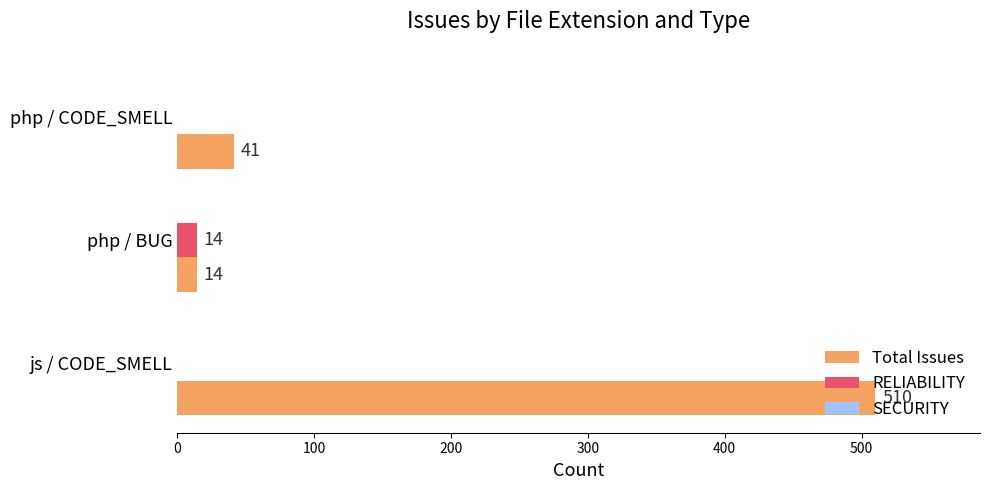

Is it true that RELIABILITY equals 0 at php / CODE_SMELL?

True